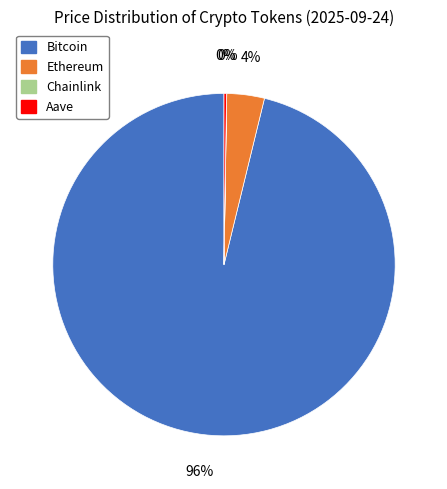

To the nearest percent, what portion does Bitcoin represent?

96%